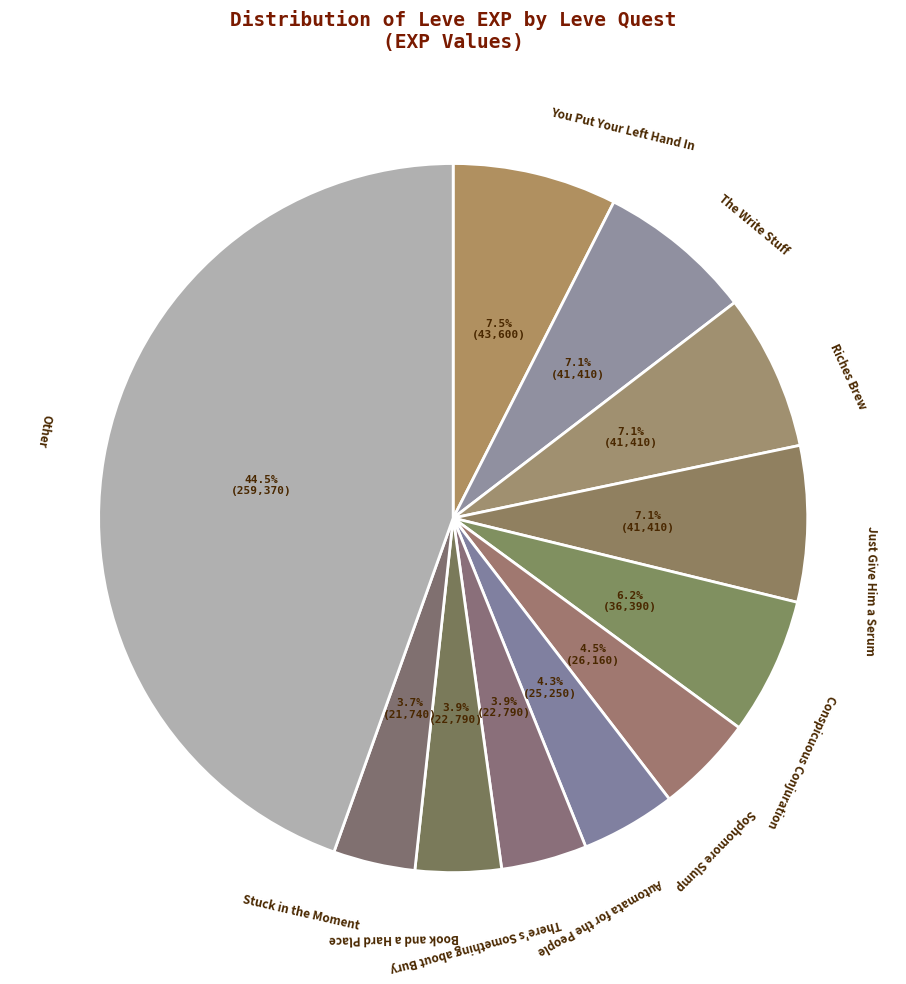

Count the number of slices in the pie.

11